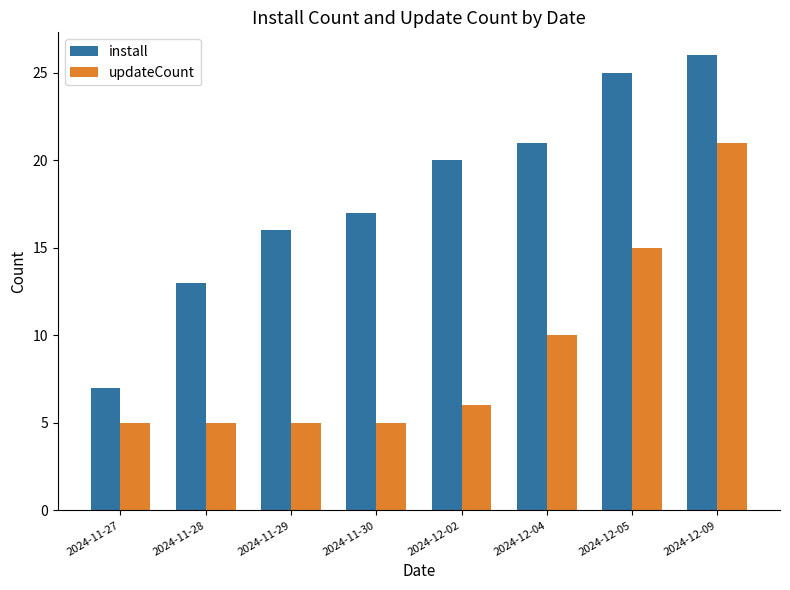

Is it true that updateCount equals 5 at 2024-11-28?

True